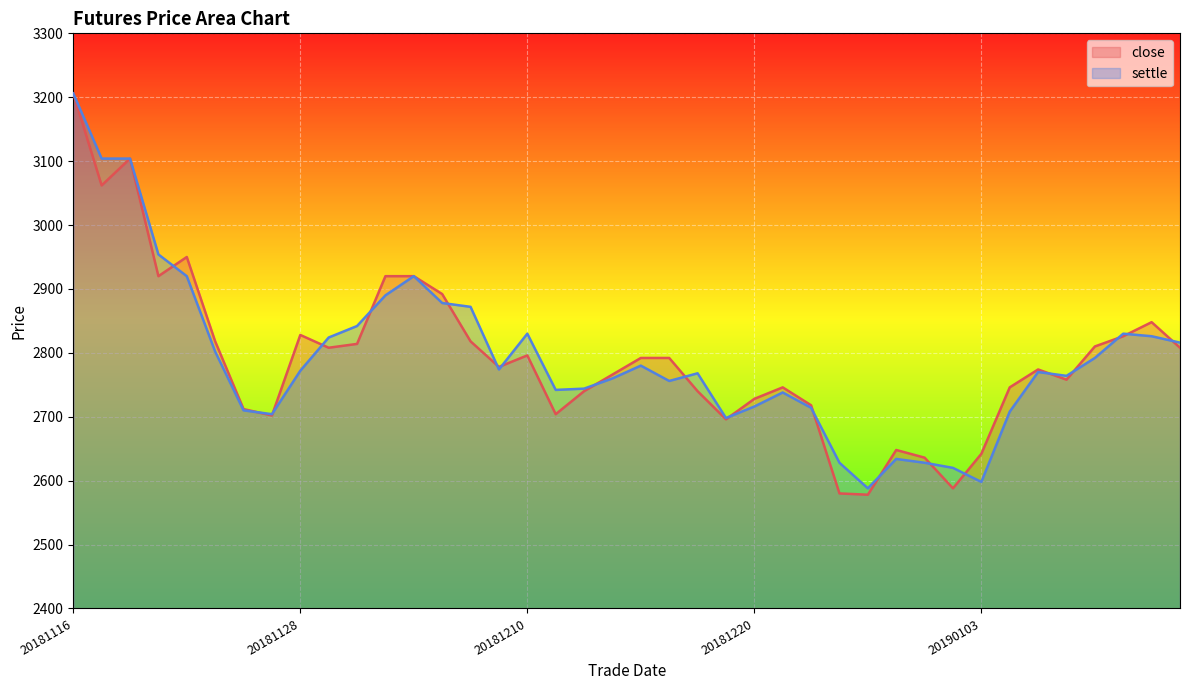

What is the total value across all series at 20181116?

6412